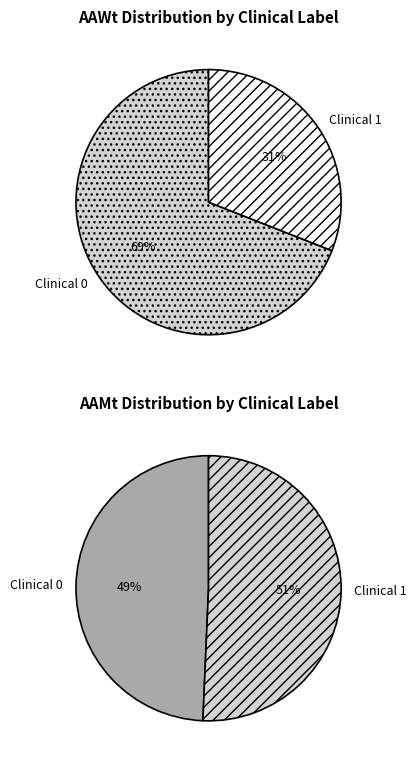

Do Clinical 0 and Clinical 1 together represent more than half of the pie?

Yes